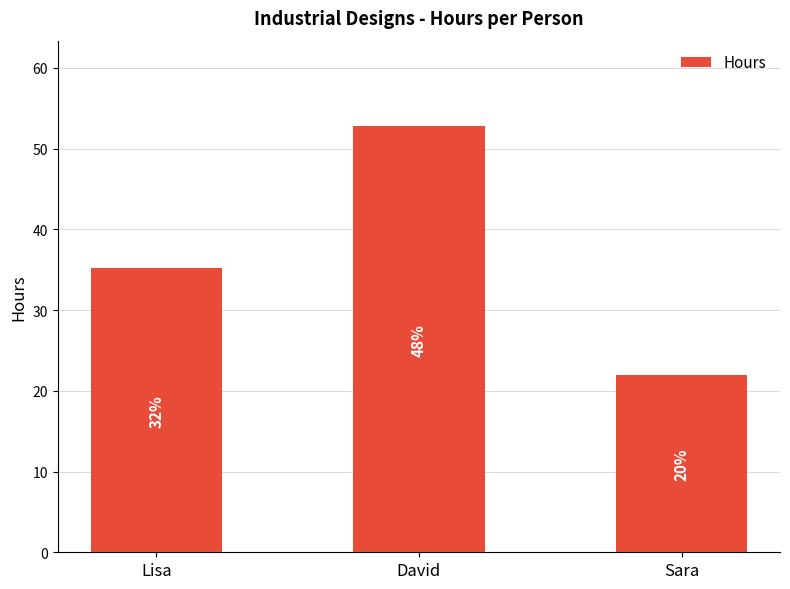

How many bars are there in total?

3